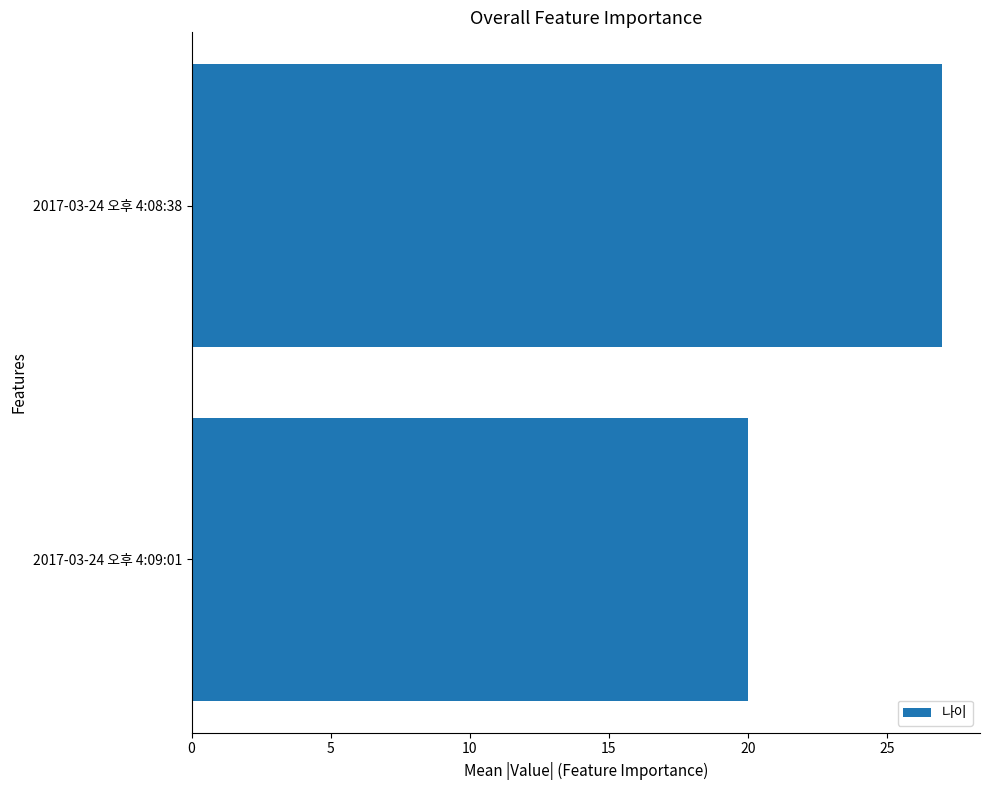

Reading bottom to top, what are all the values shown in this chart?

20	27